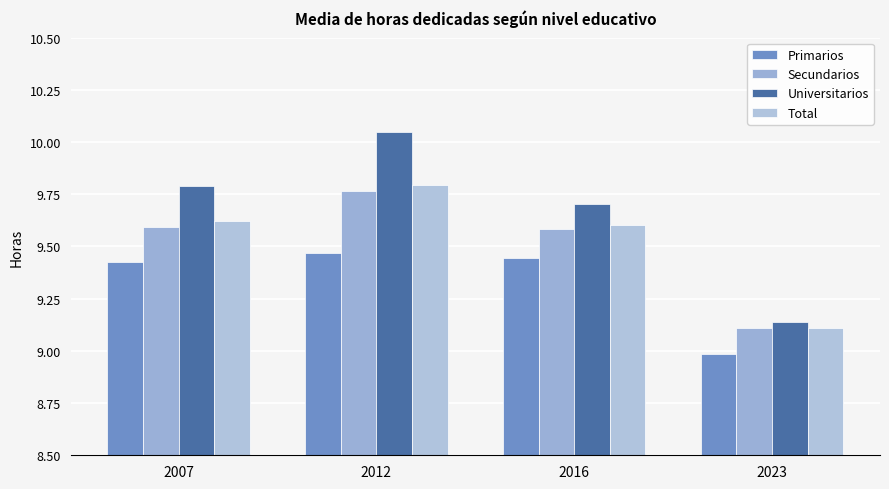

What is the total value across all series at 2023?

36.3